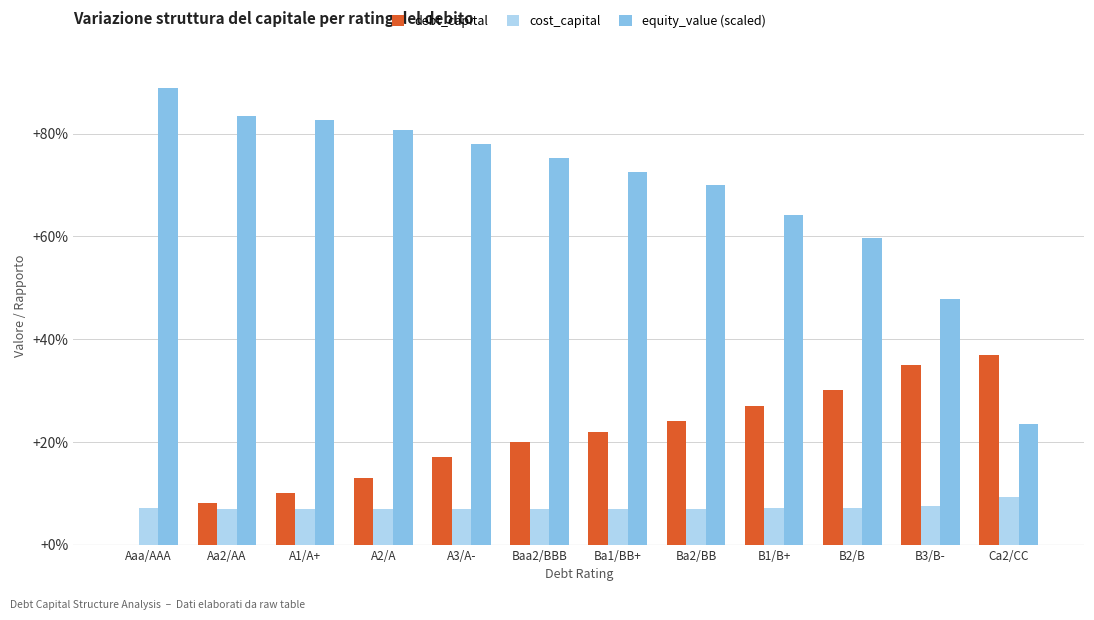

At which category is the sum across all series the highest?

Baa2/BBB